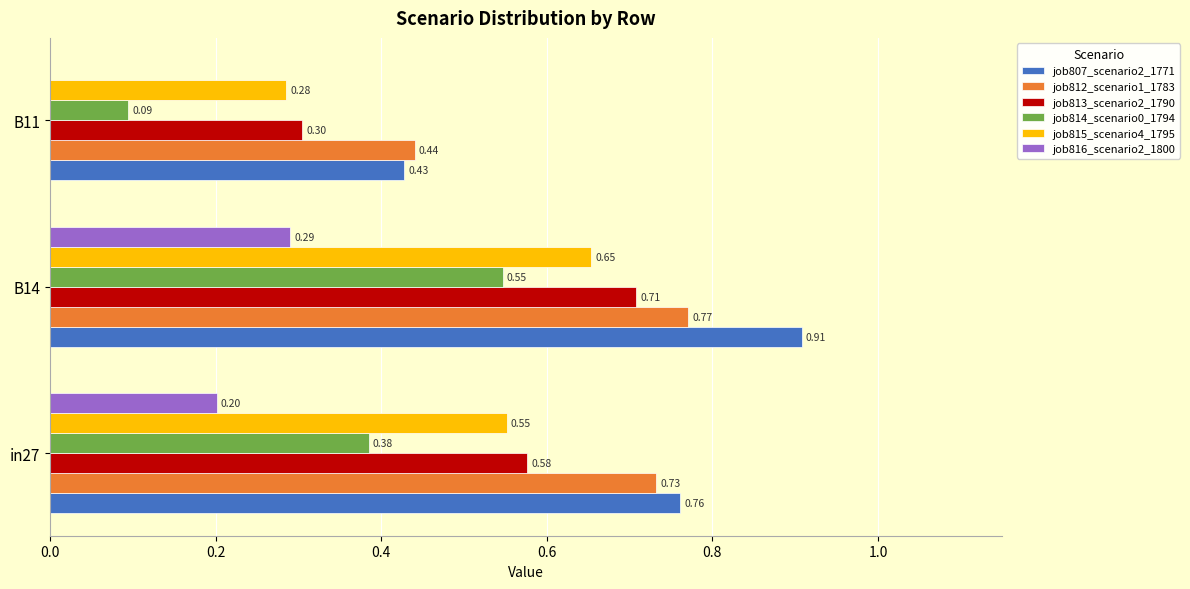

What is the sum of the job813_scenario2_1790 values at B11 and B14?

1.0